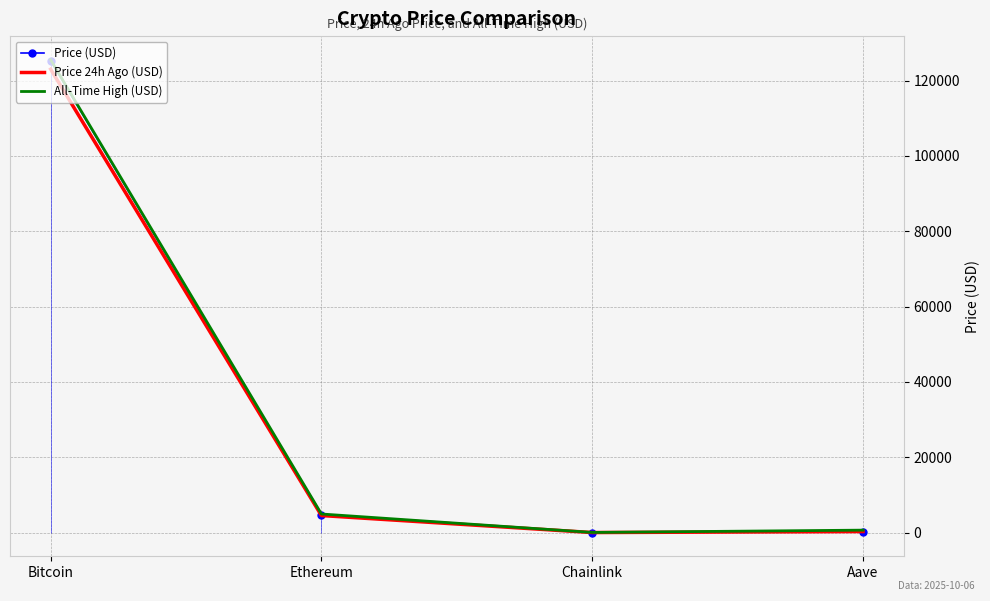

Which series has the widest spread of values?

All-Time High (USD)